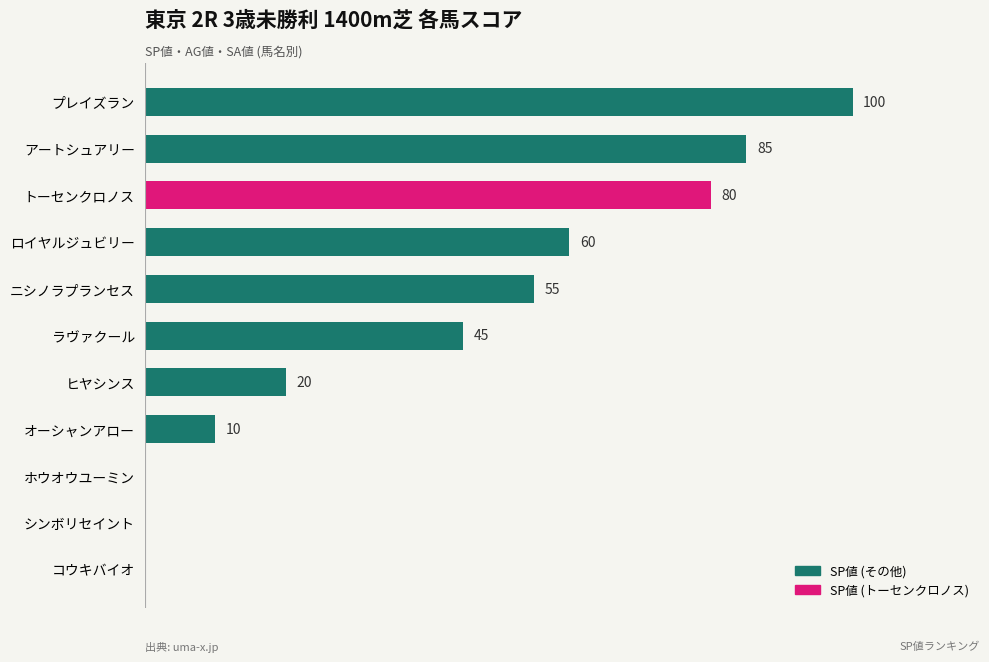

Where is the data nearest to the value 50?

ラヴァクール